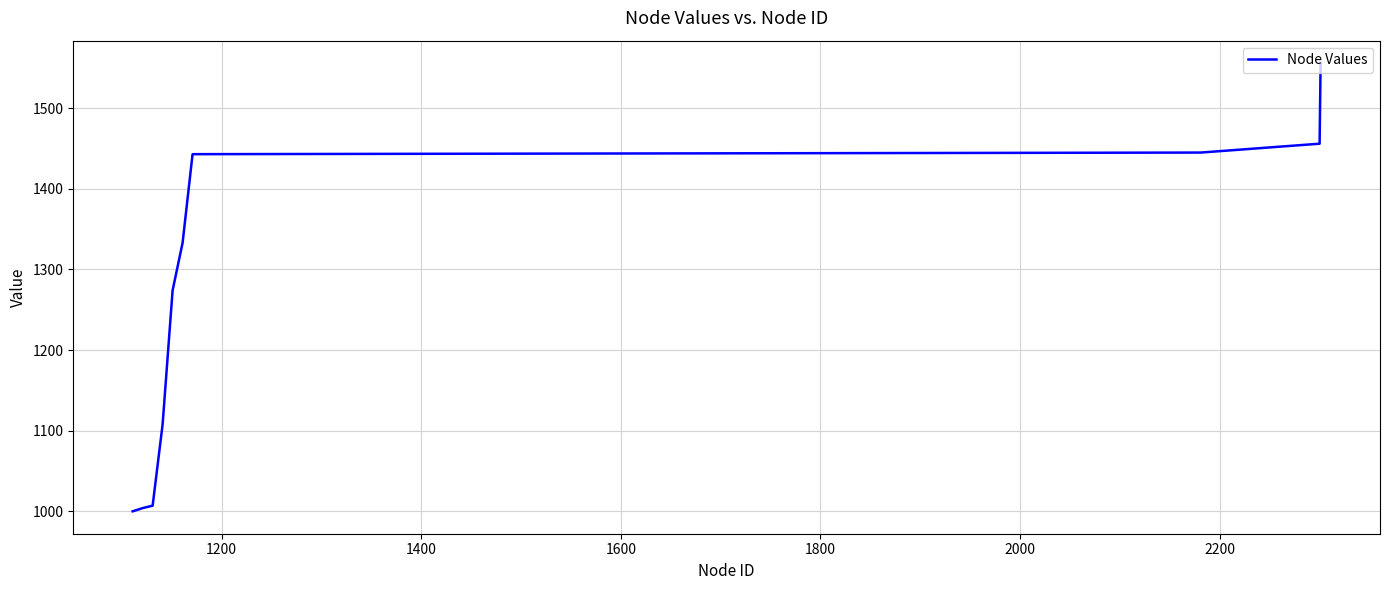

What is the difference between the maximum and minimum values?

556